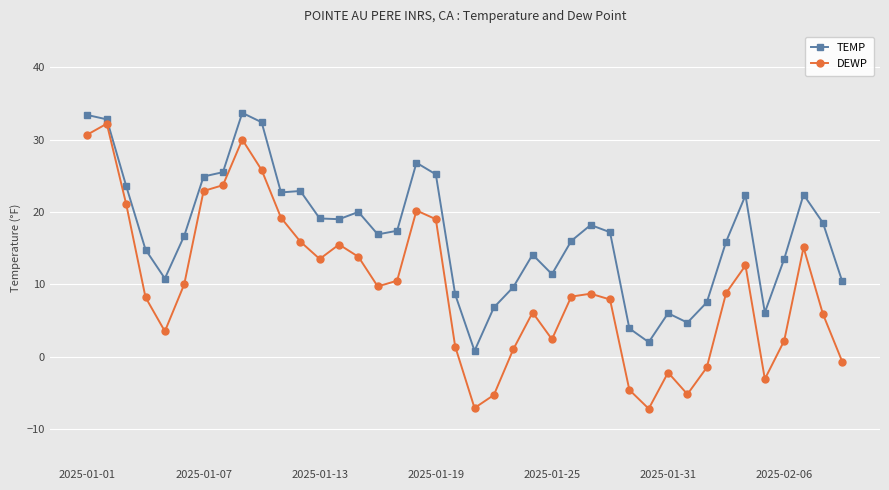

True or false: TEMP and DEWP cross at least once.

False